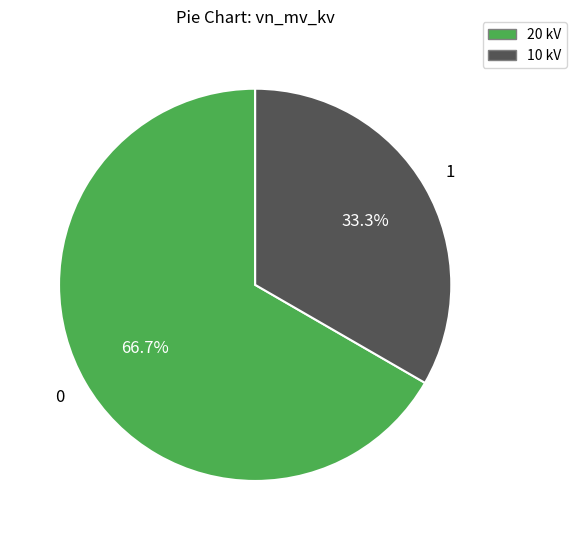

Does any single category account for the majority?

Yes